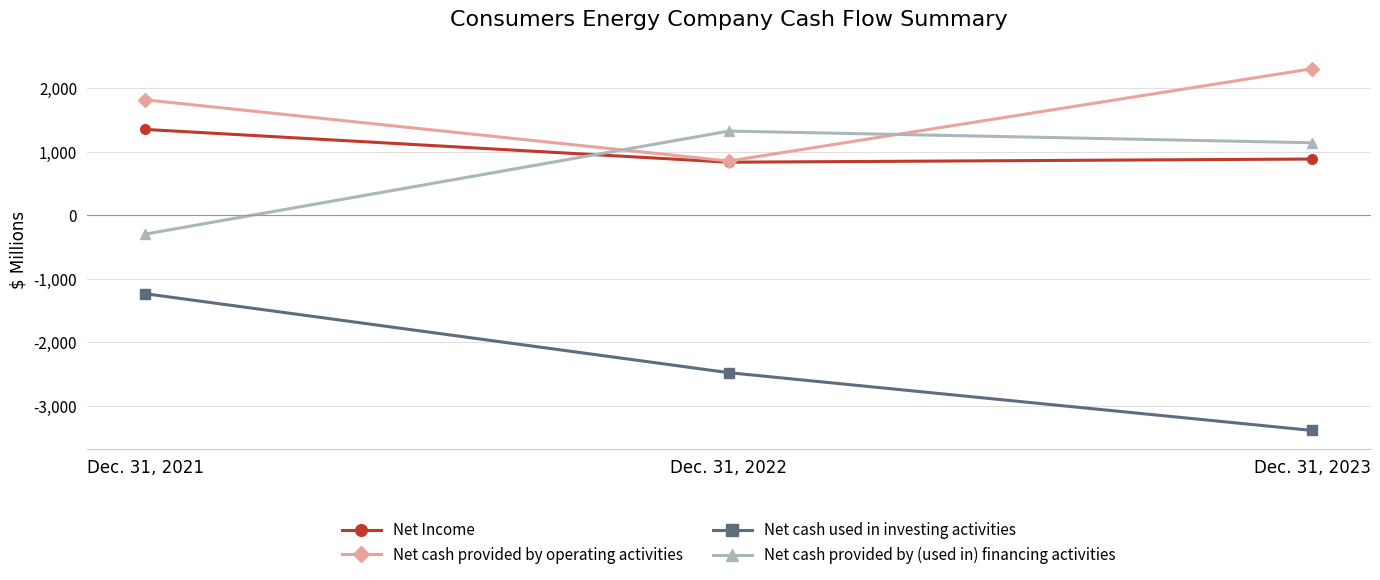

How many data points in Net cash used in investing activities are less than -2476?

1